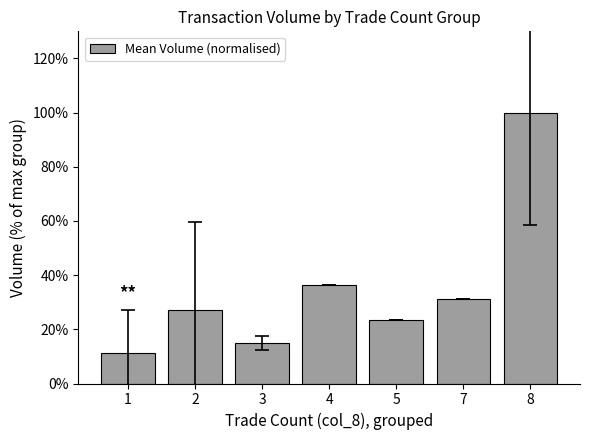

How many values are below 27?

3